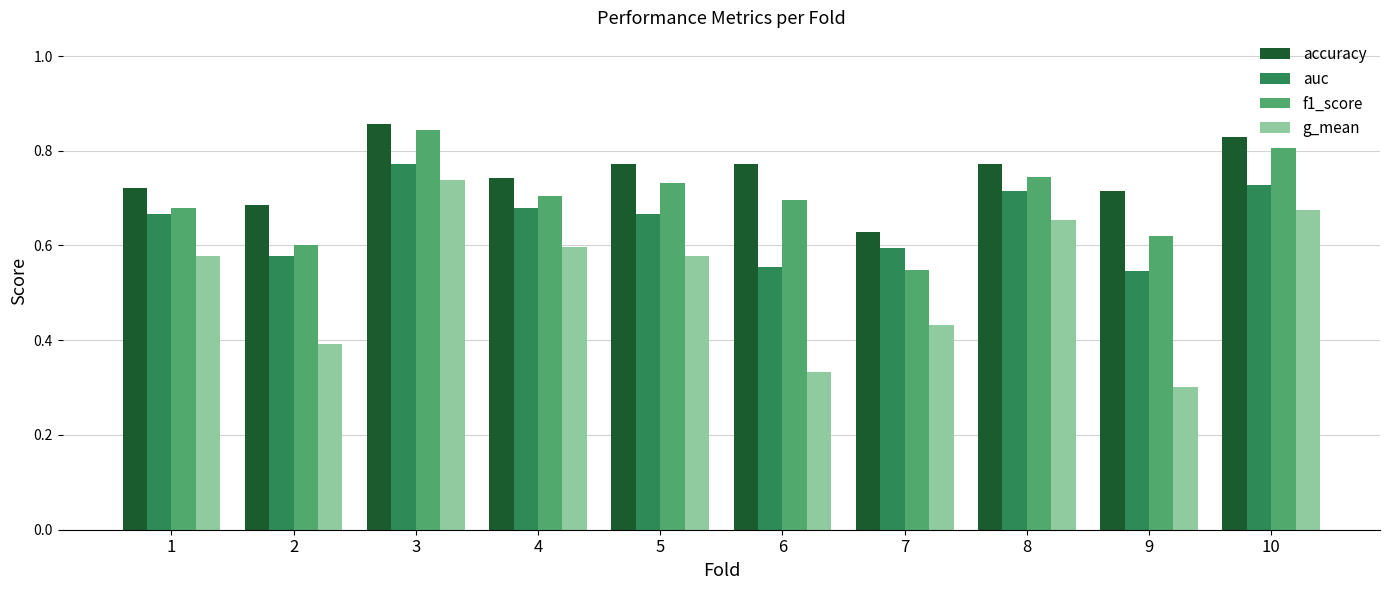

Which series has the widest spread of values?

g_mean